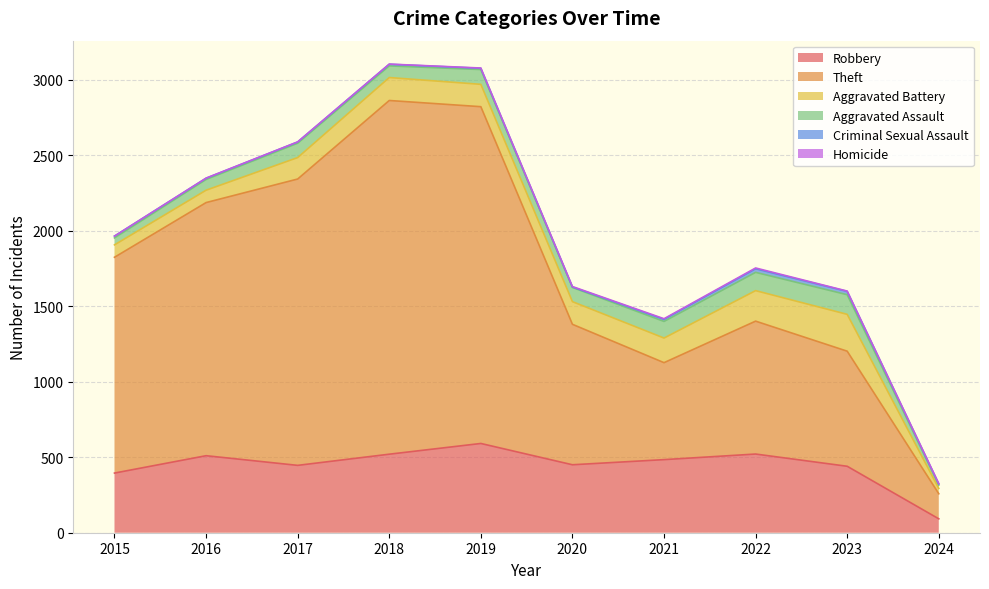

Rank the categories by Robbery value from lowest to highest.

2024, 2015, 2023, 2017, 2020, 2021, 2016, 2018, 2022, 2019